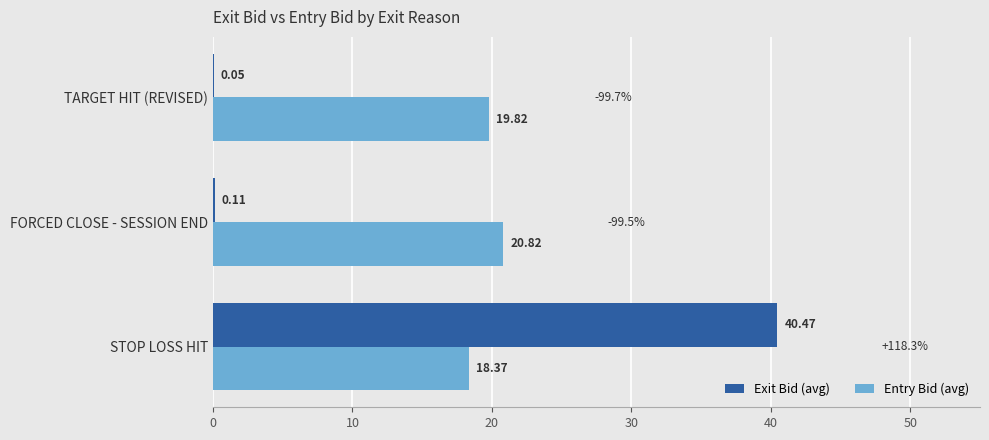

Where is Exit Bid (avg) nearest to the value 20?

FORCED CLOSE - SESSION END